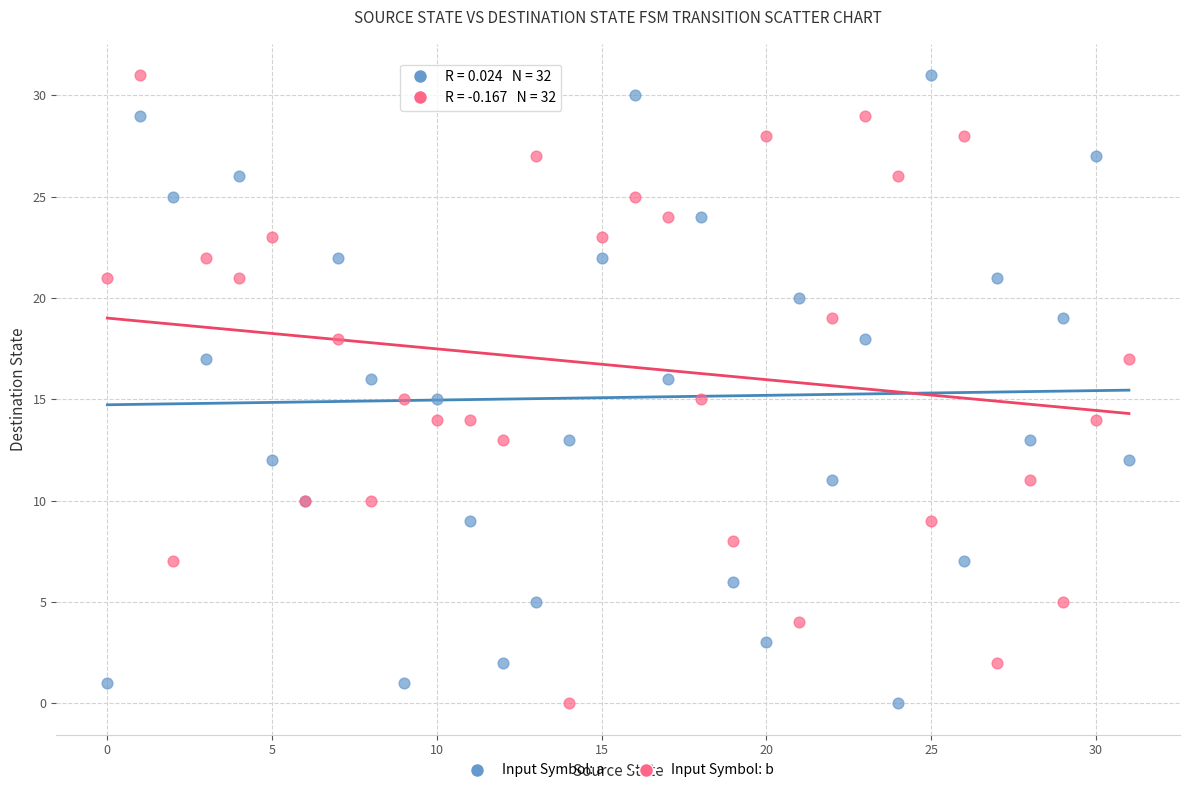

What are all the series names shown in the legend?

Input Symbol: a, Input Symbol: b